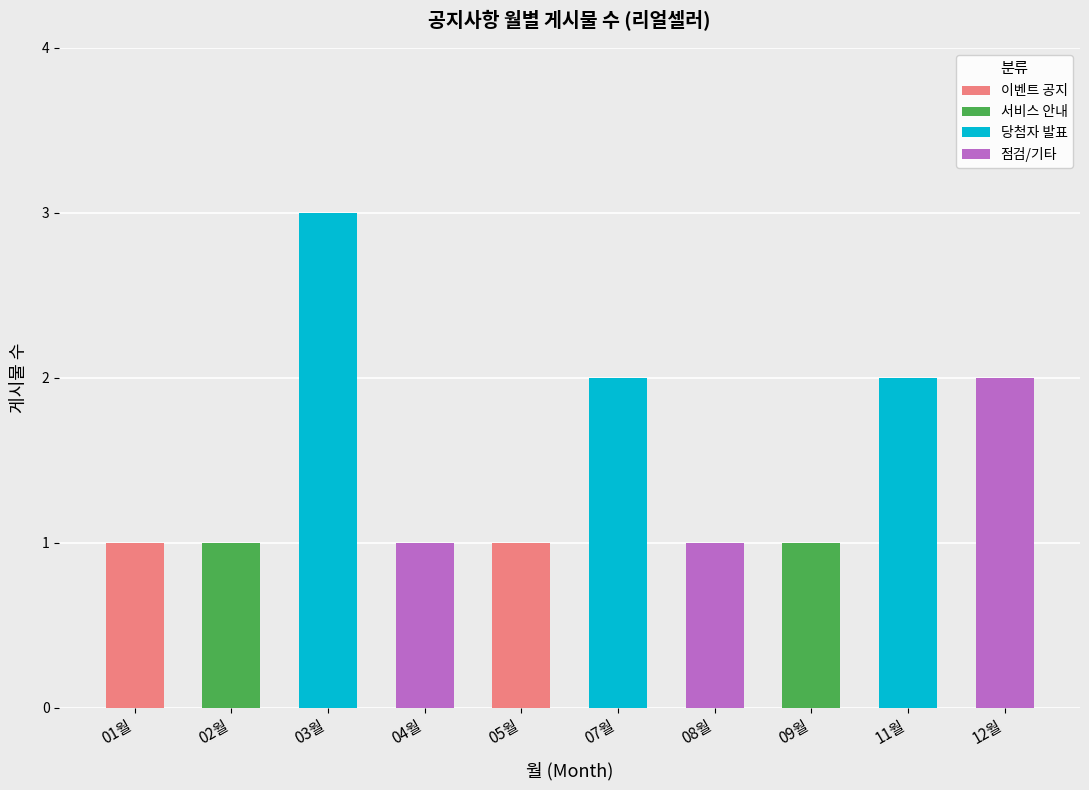

Reading right to left, extract all data points from this chart.

2	2	1	1	2	1	1	3	1	1